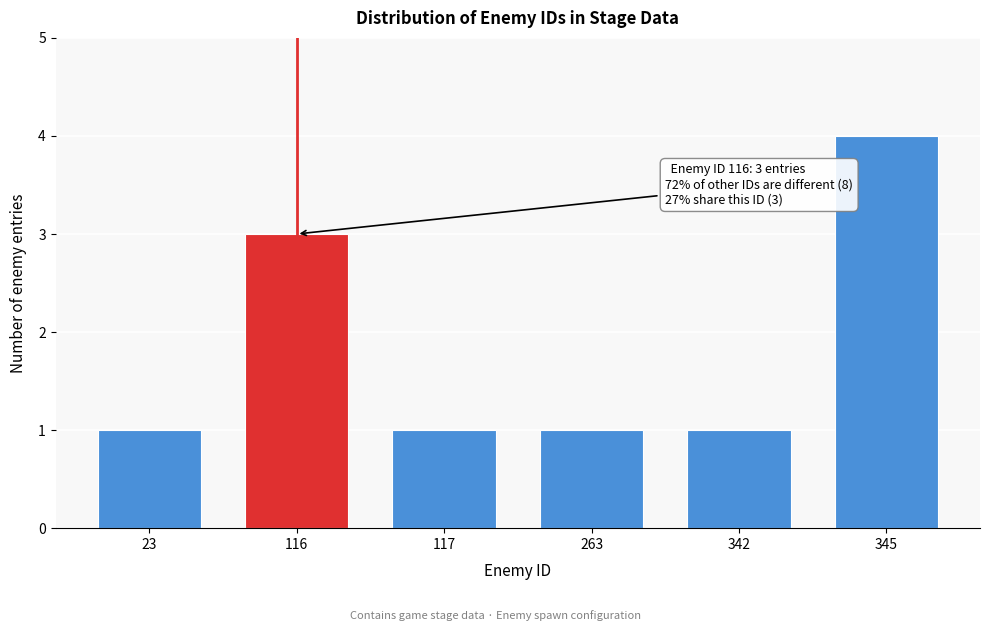

Reading right to left, transcribe all the data shown in this chart.

4	1	1	1	3	1